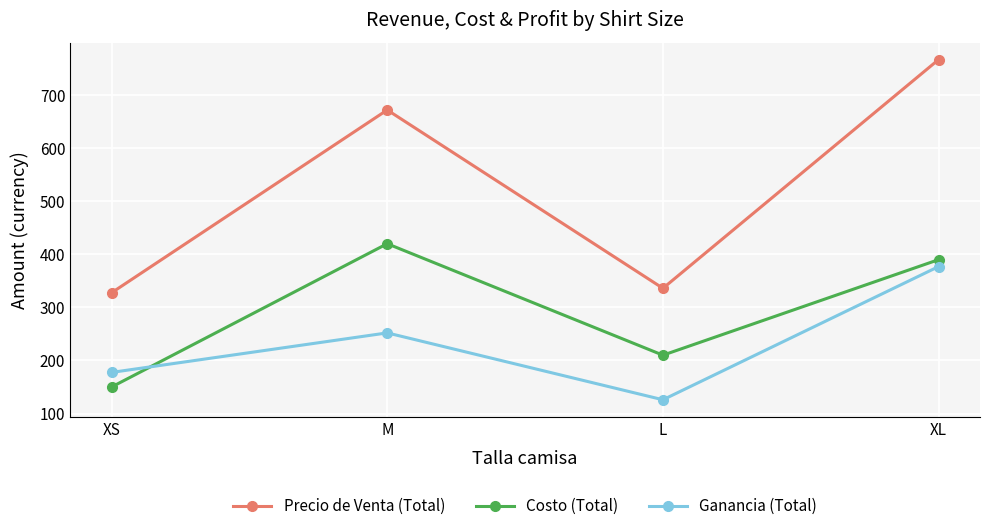

What is the label of the 3rd point from the left?

L